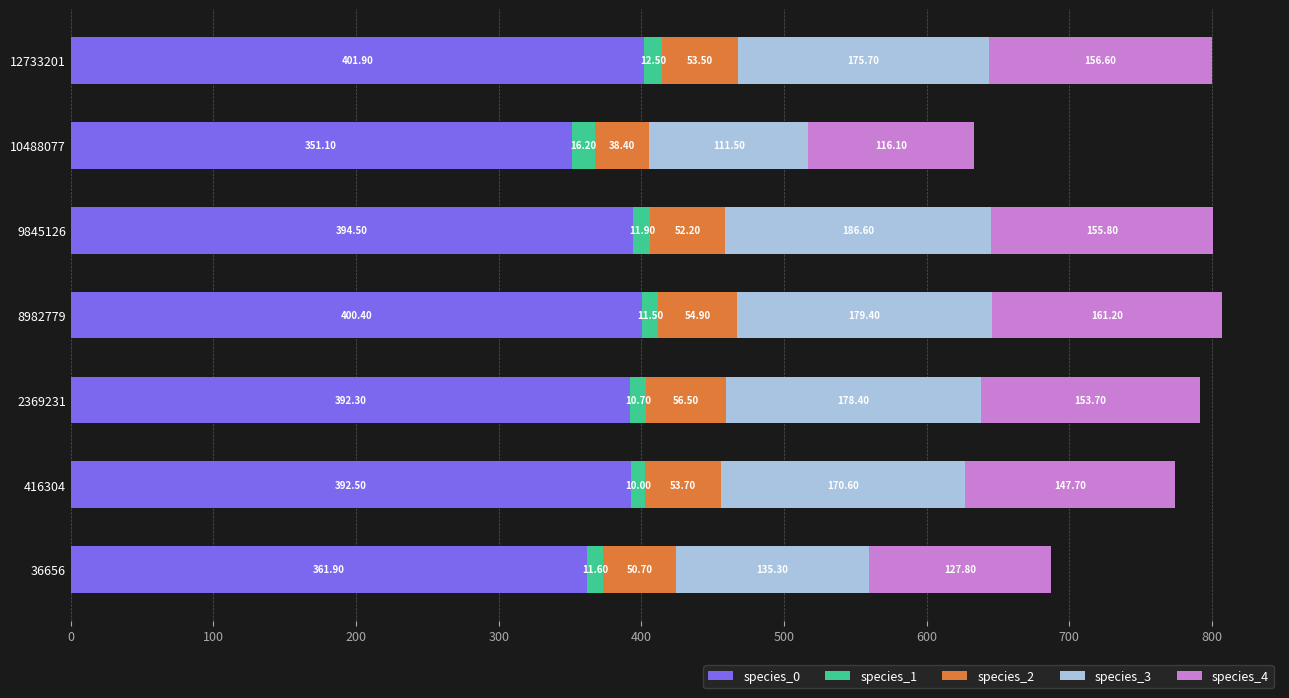

At which category is the sum across all series the highest?

8982779